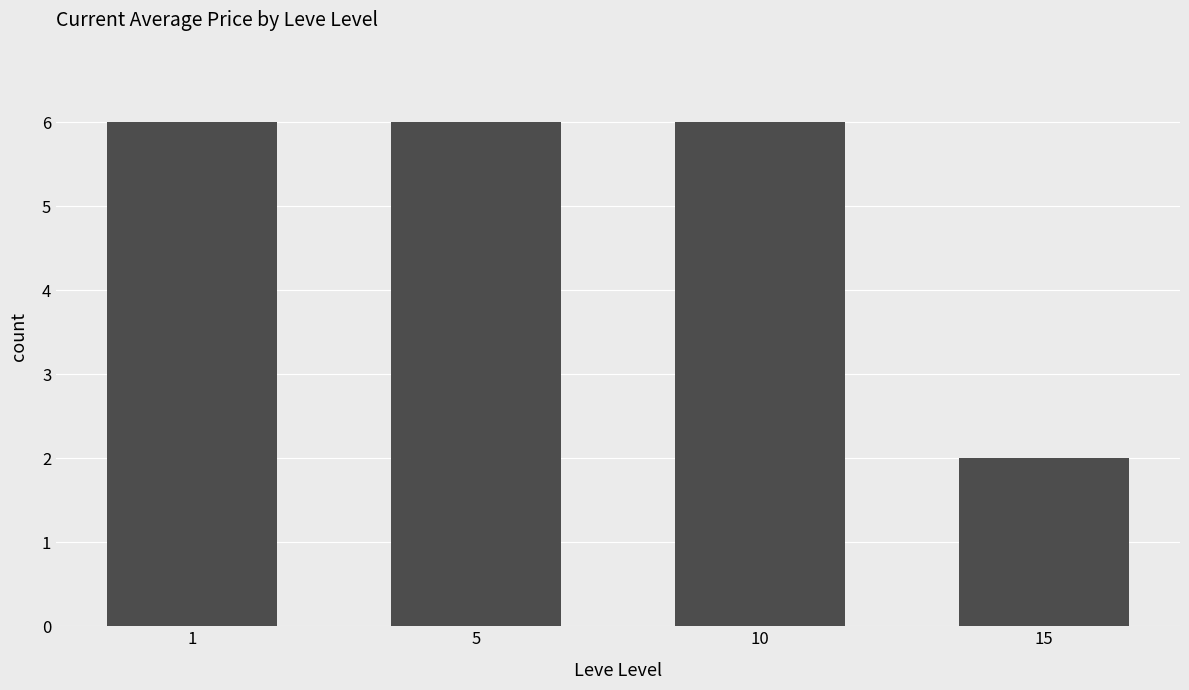

Is it true that the value at 1 is 6?

True